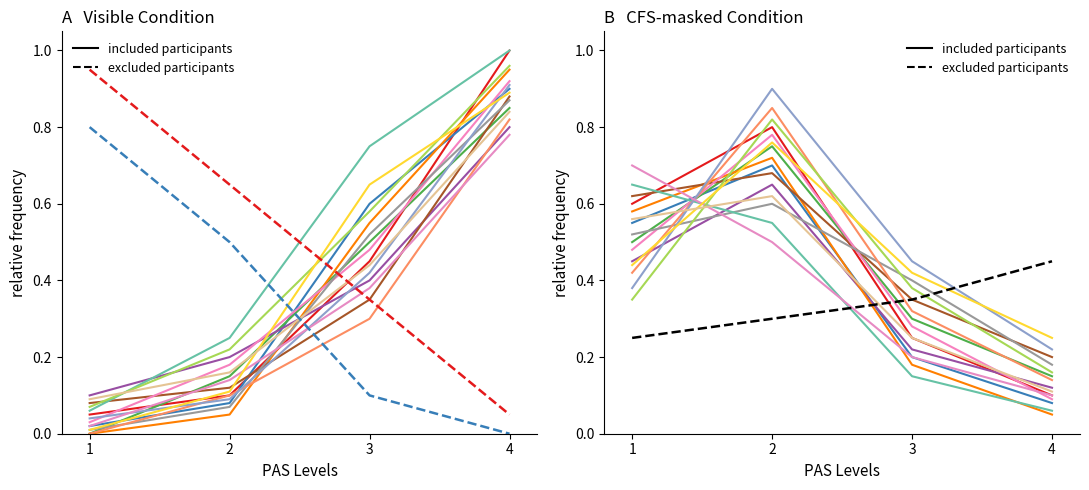

Is the value of excluded participants at 2 greater than the value of included participants at 4?

Yes